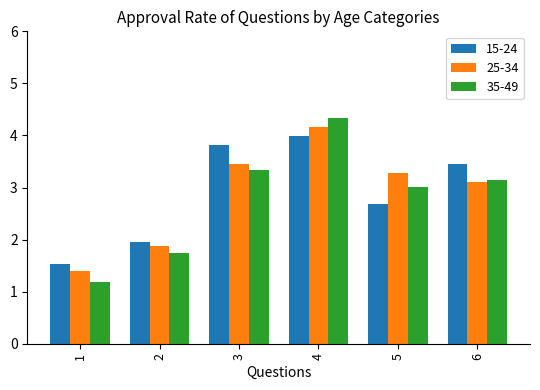

How many values in the 15-24 series exceed 3?

3